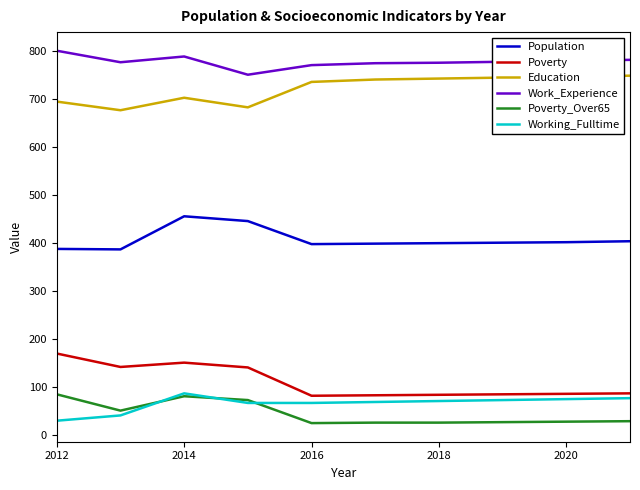

What is the smallest value displayed?

25